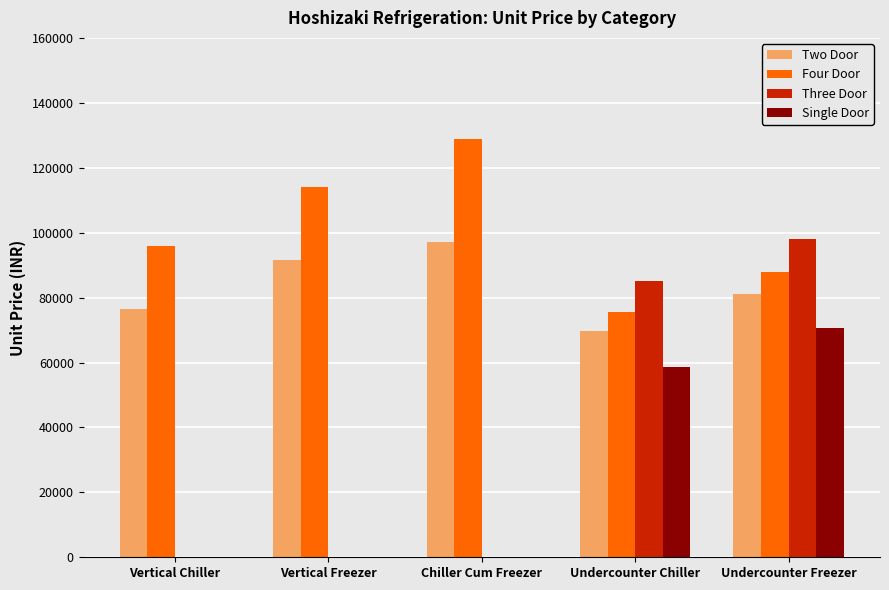

Where is Two Door nearest to the value 83400?

Undercounter Freezer